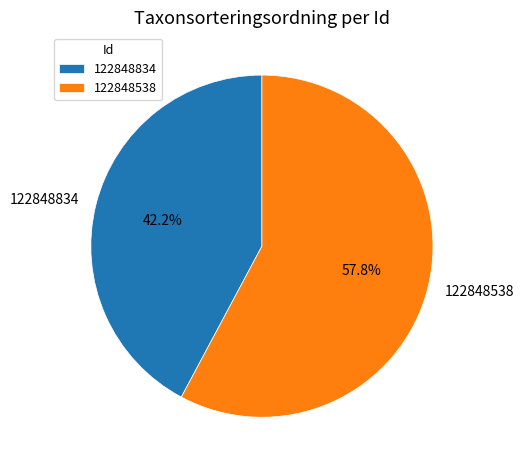

To the nearest percent, what is the combined percentage of 122848834 and 122848538?

100%